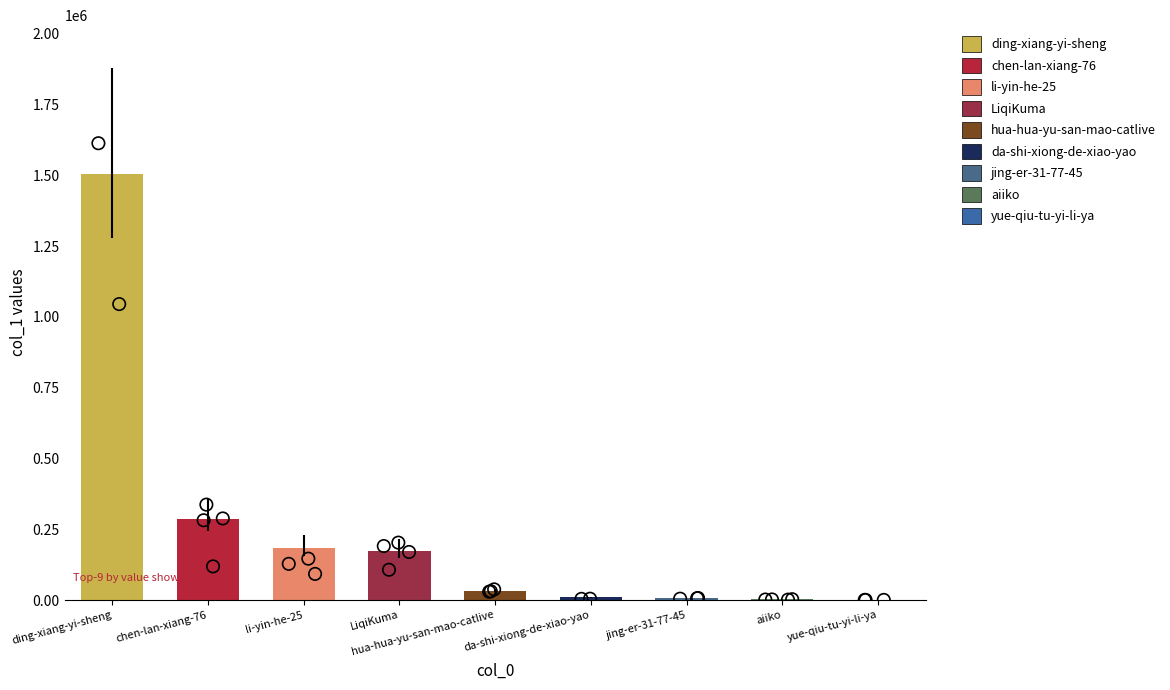

Approximately how many times larger is the value at LiqiKuma compared to chen-lan-xiang-76?

0.6